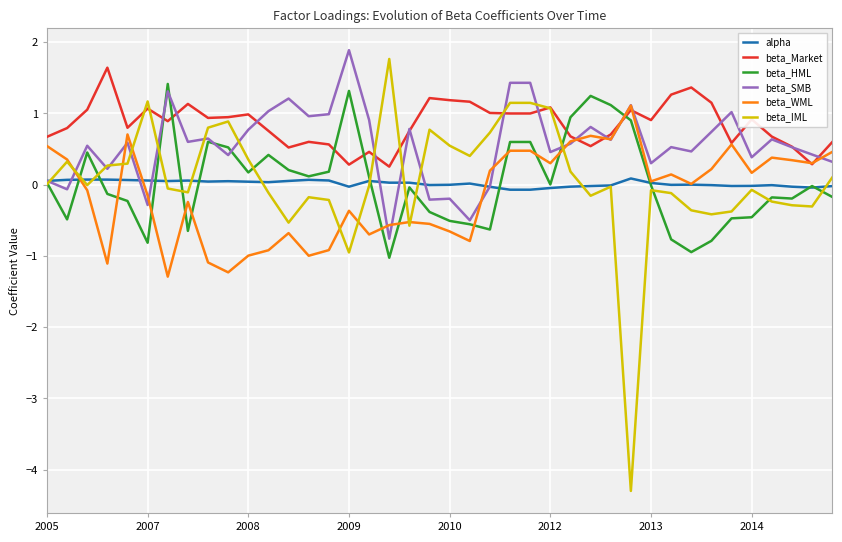

Which series has the largest total across all categories?

beta_Market